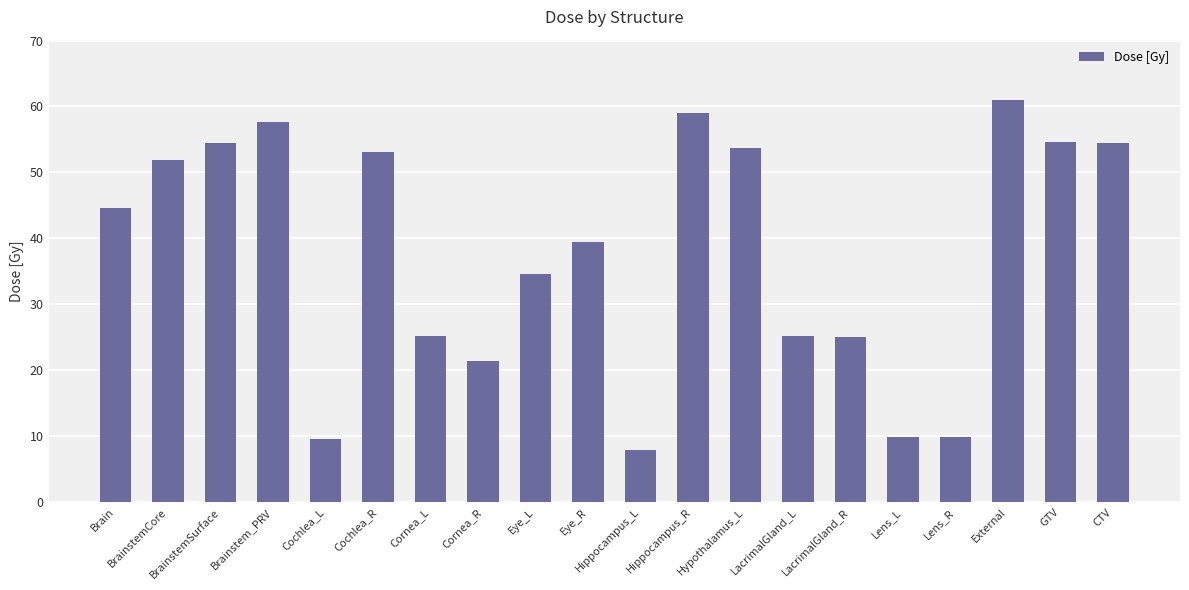

How many values exceed 44?

10